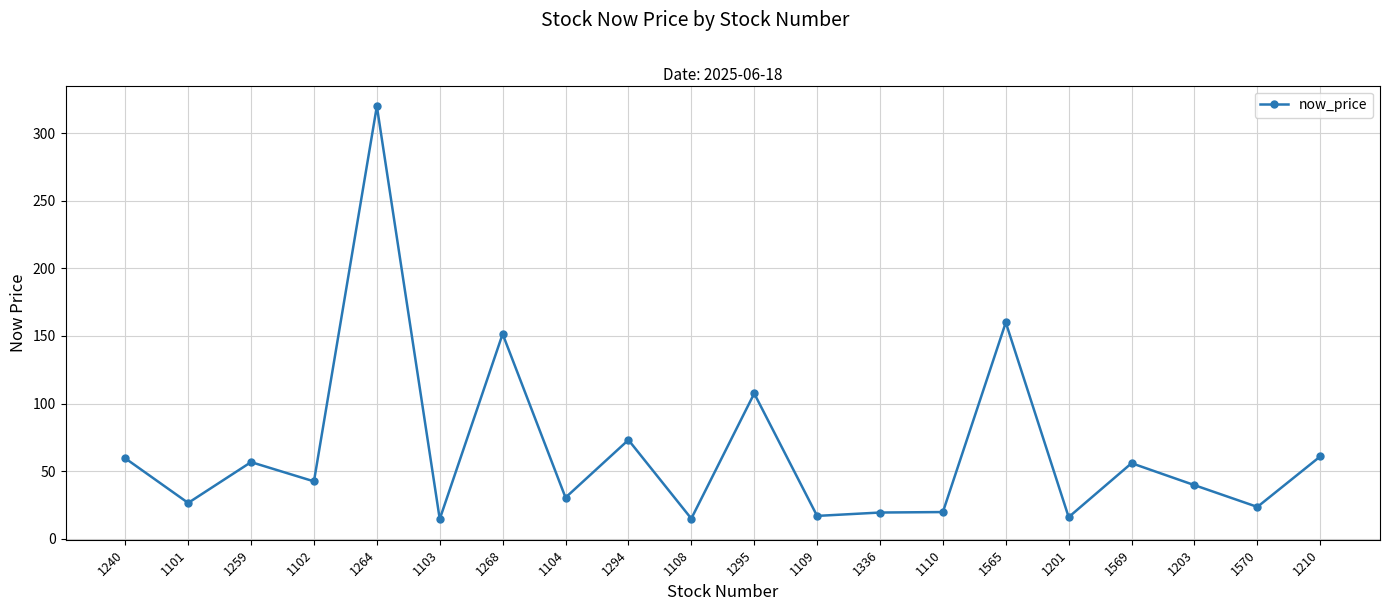

True or false: there are more than 1 points higher than both neighbors.

True